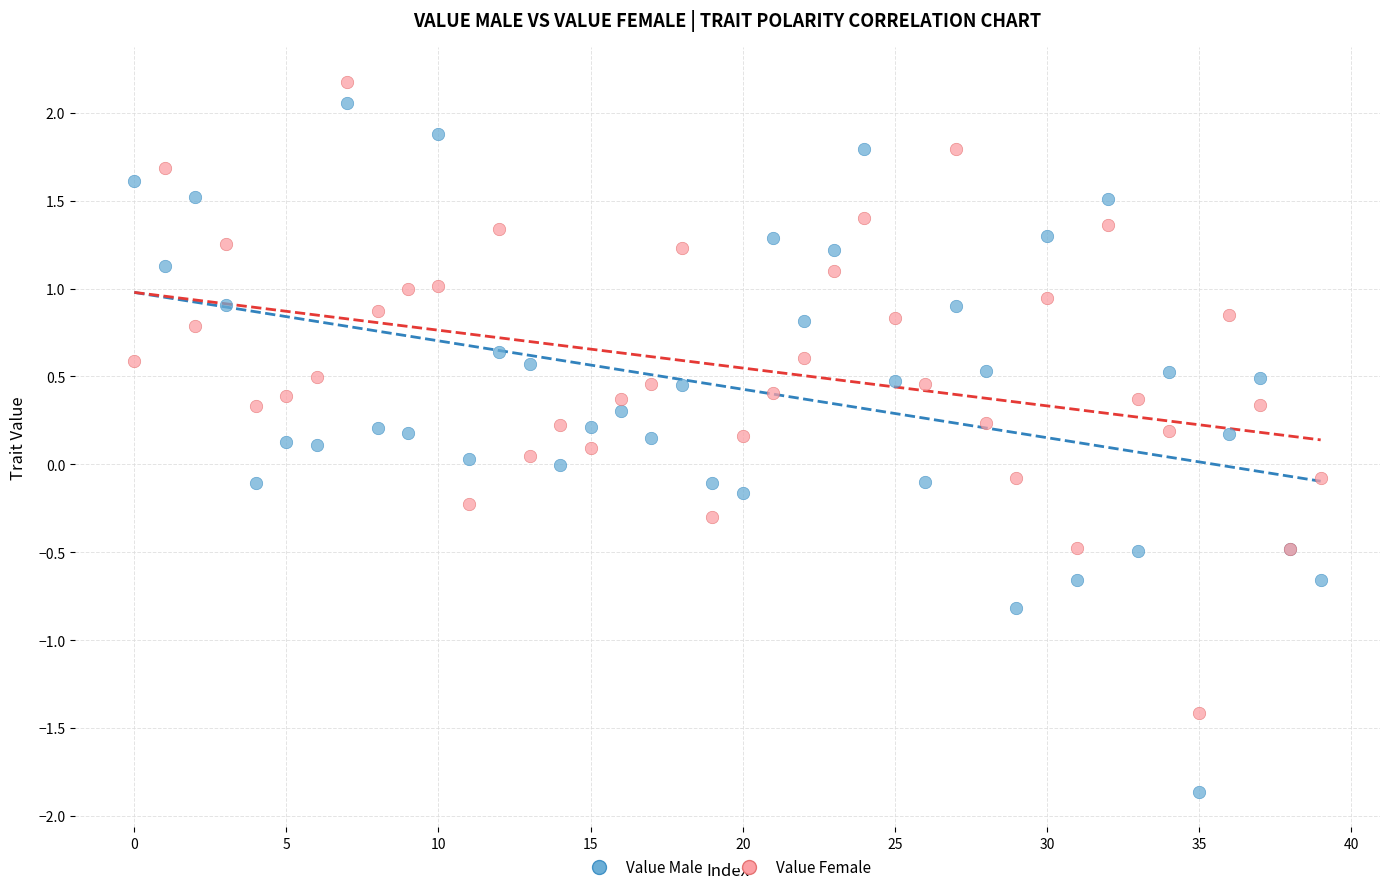

Which series has the widest spread of Y values?

Value Male